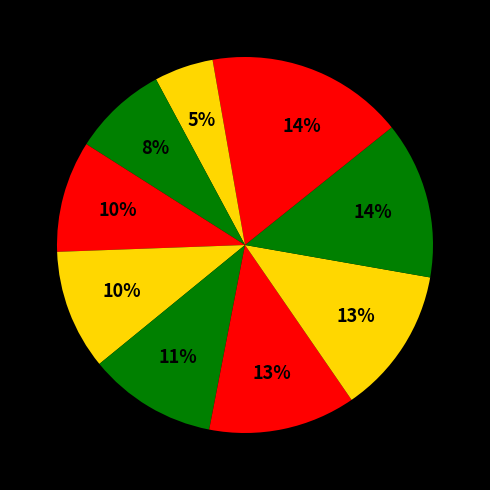

How many slices are in this pie chart?

10